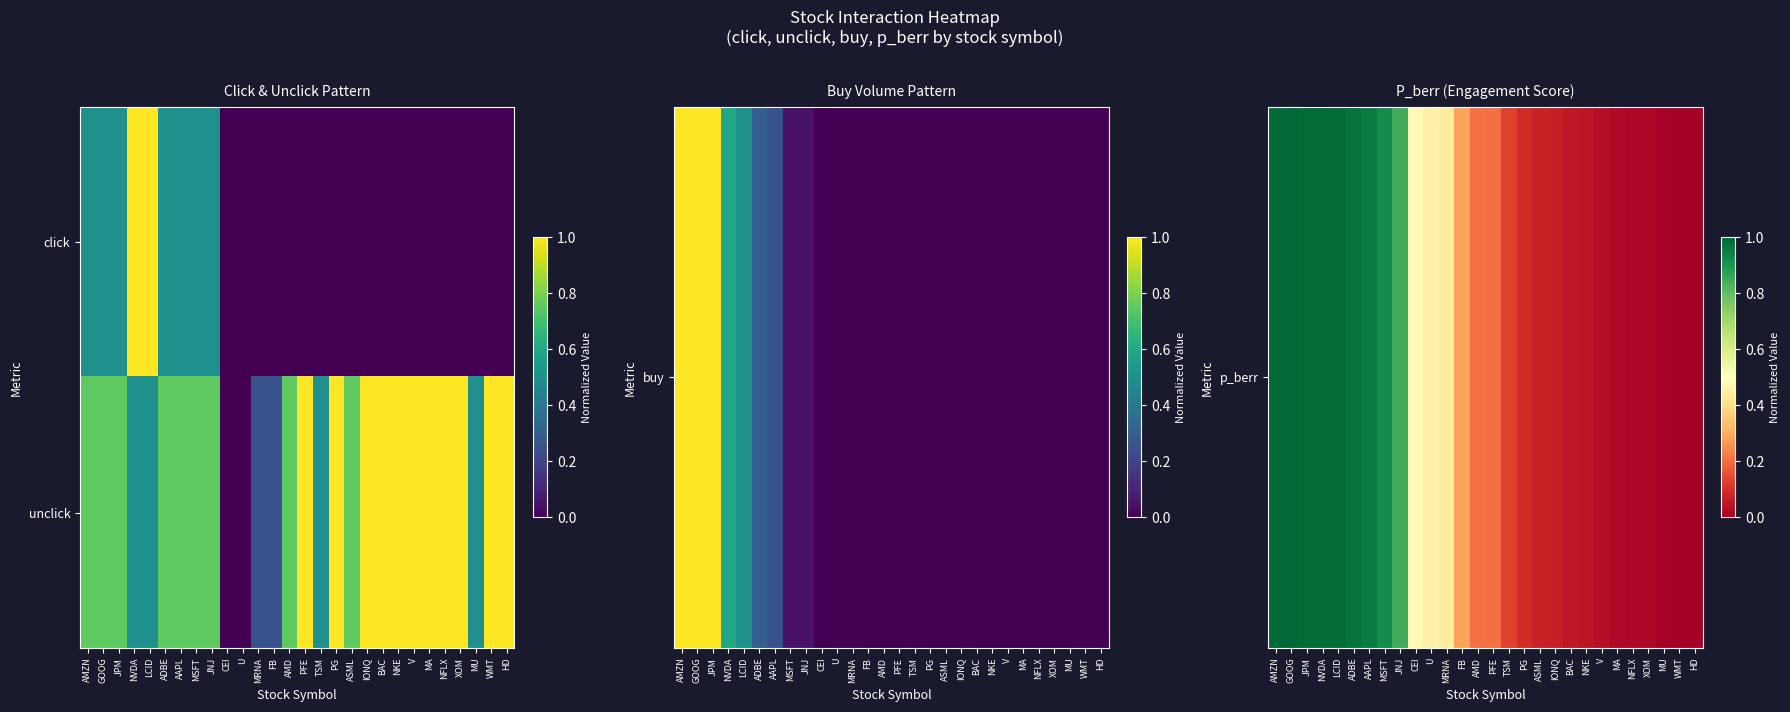

How many data points does each series have?

28